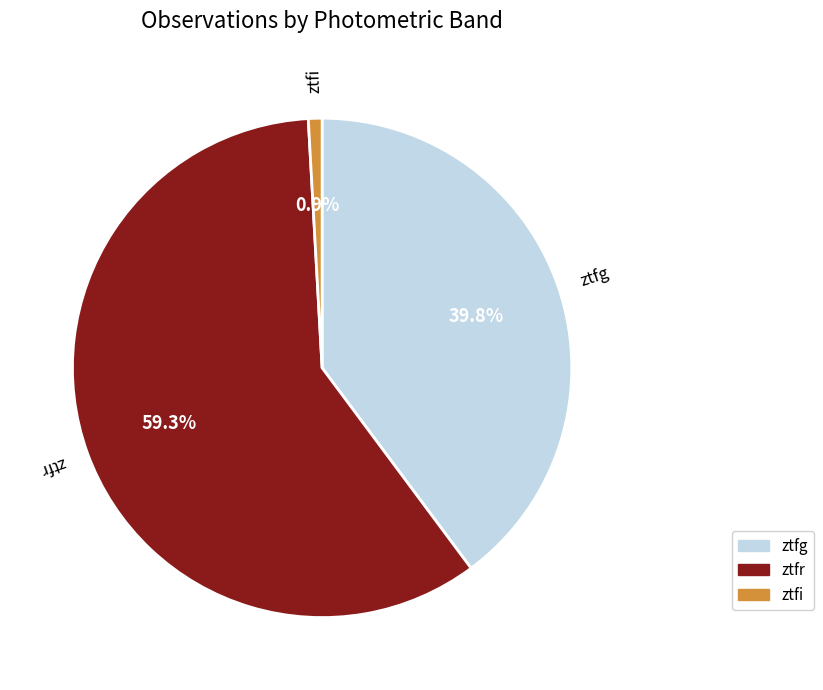

True or false: ztfr accounts for 52% of the total.

False